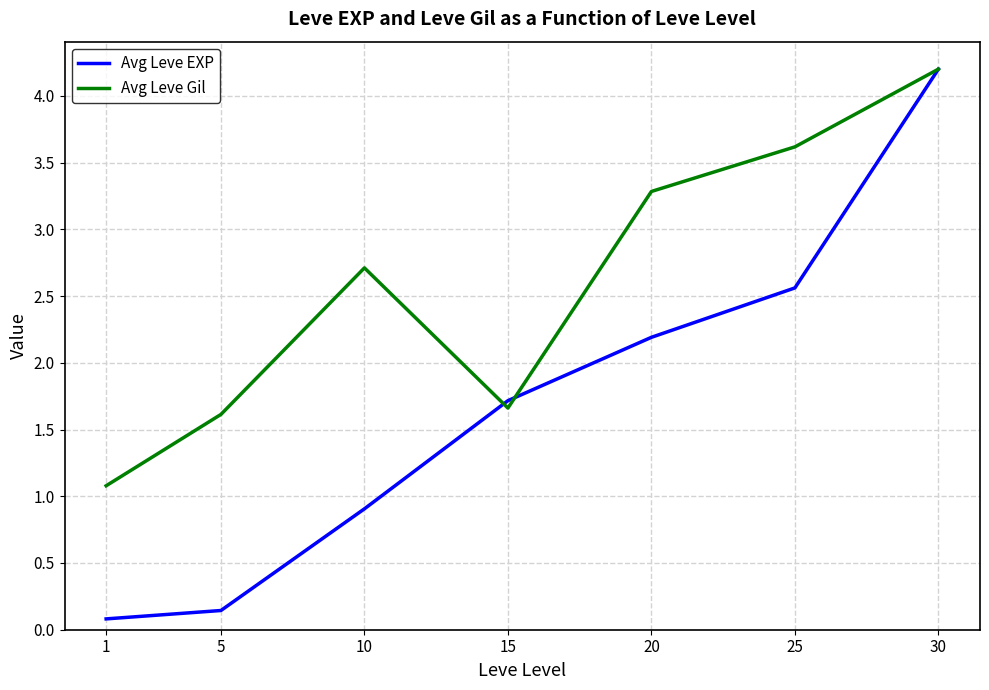

At 20, list the series in order from smallest to largest.

Avg Leve EXP, Avg Leve Gil